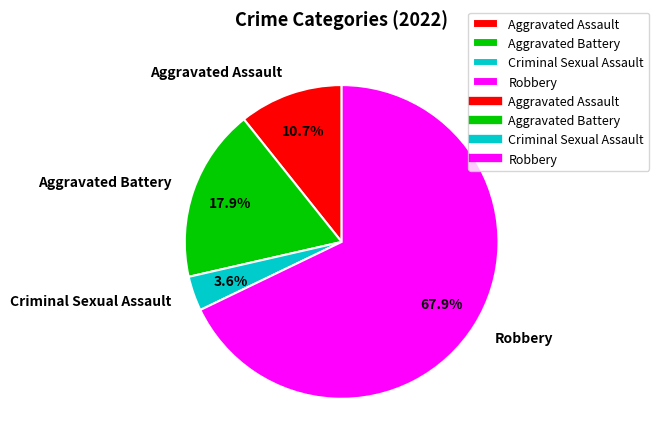

Count the number of slices in the pie.

4